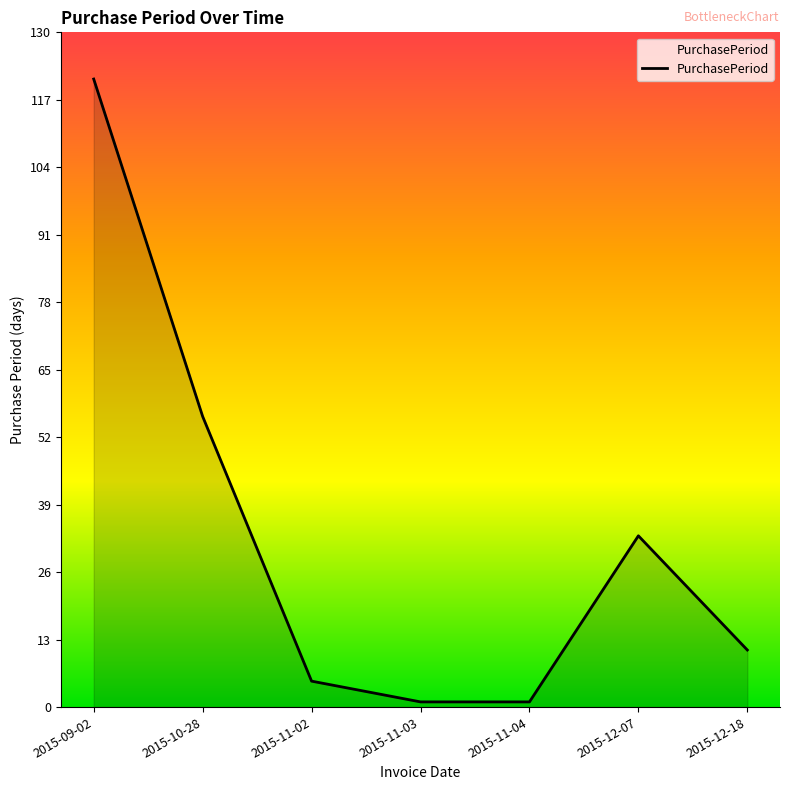

Reading right to left, list all the values displayed in this chart.

2015-12-18=11	2015-12-07=33	2015-11-04=1	2015-11-03=1	2015-11-02=5	2015-10-28=56	2015-09-02=121